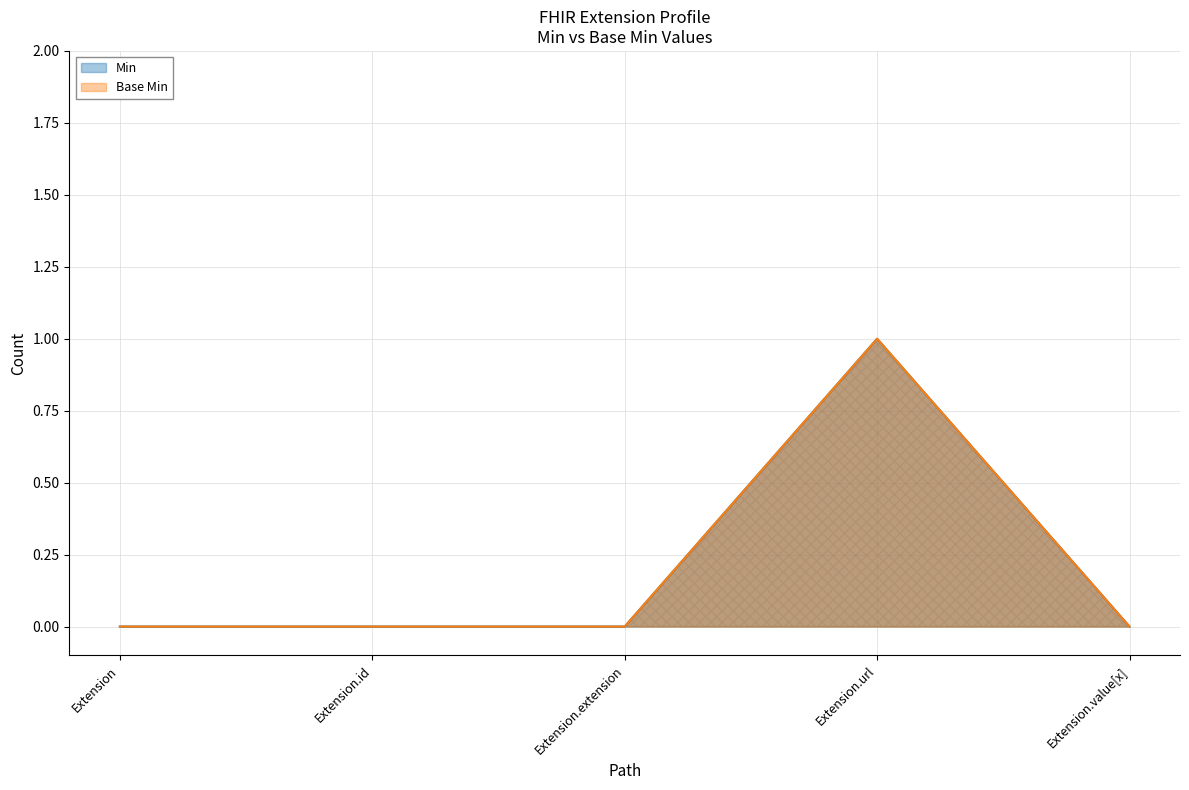

Which has a higher value, Extension.url or Extension.id?

Extension.url